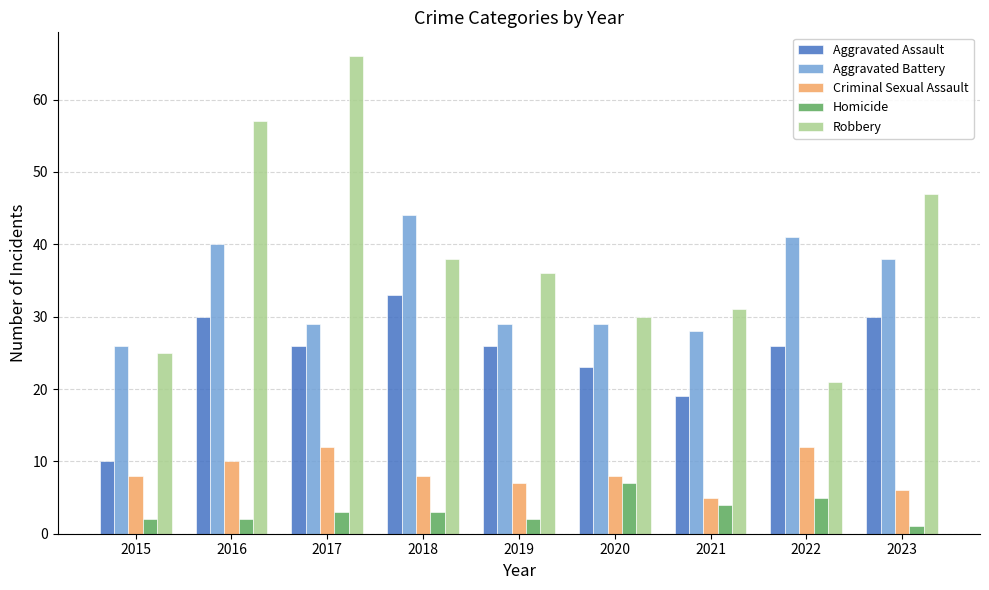

What are all the series names shown in the legend?

Aggravated Assault, Aggravated Battery, Criminal Sexual Assault, Homicide, Robbery